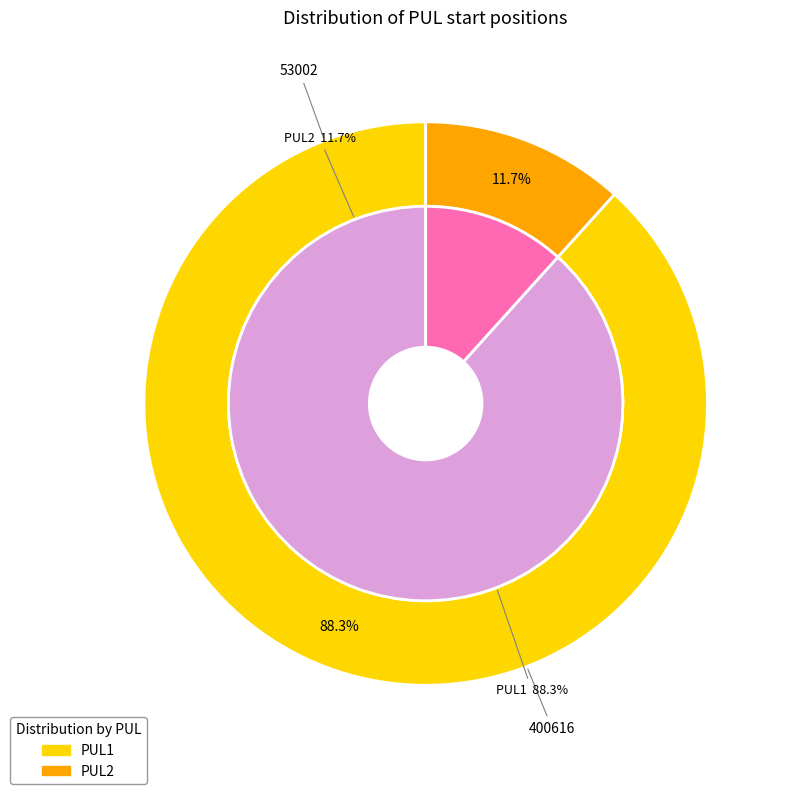

Rank the categories by value from lowest to highest.

PUL2, PUL1